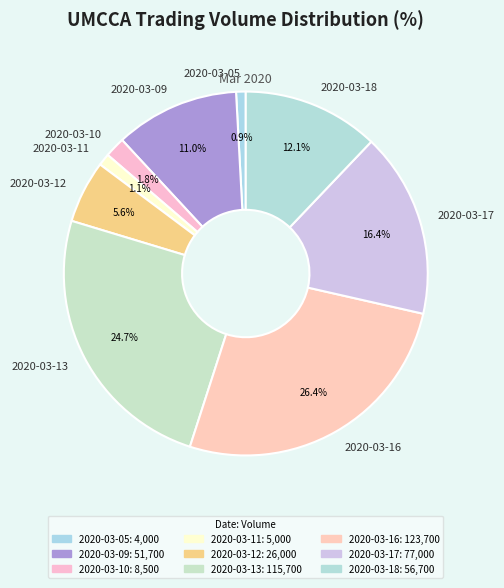

To the nearest percent, what is the combined percentage of 2020-03-17 and 2020-03-05?

17%